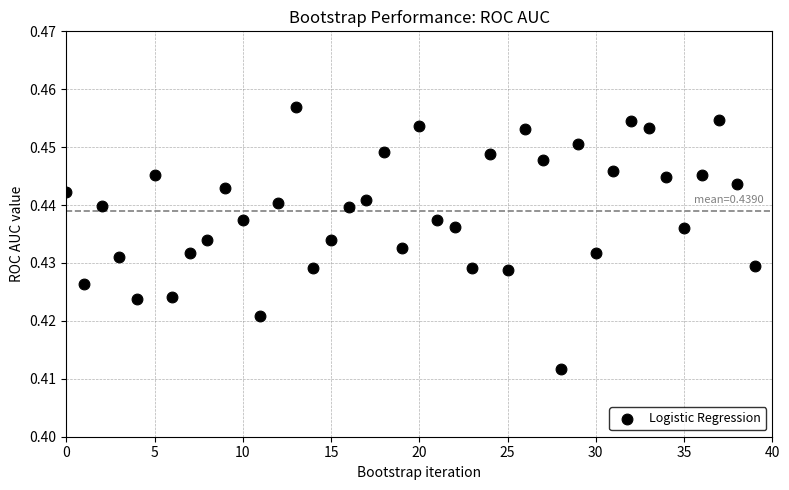

How many data points are displayed?

40